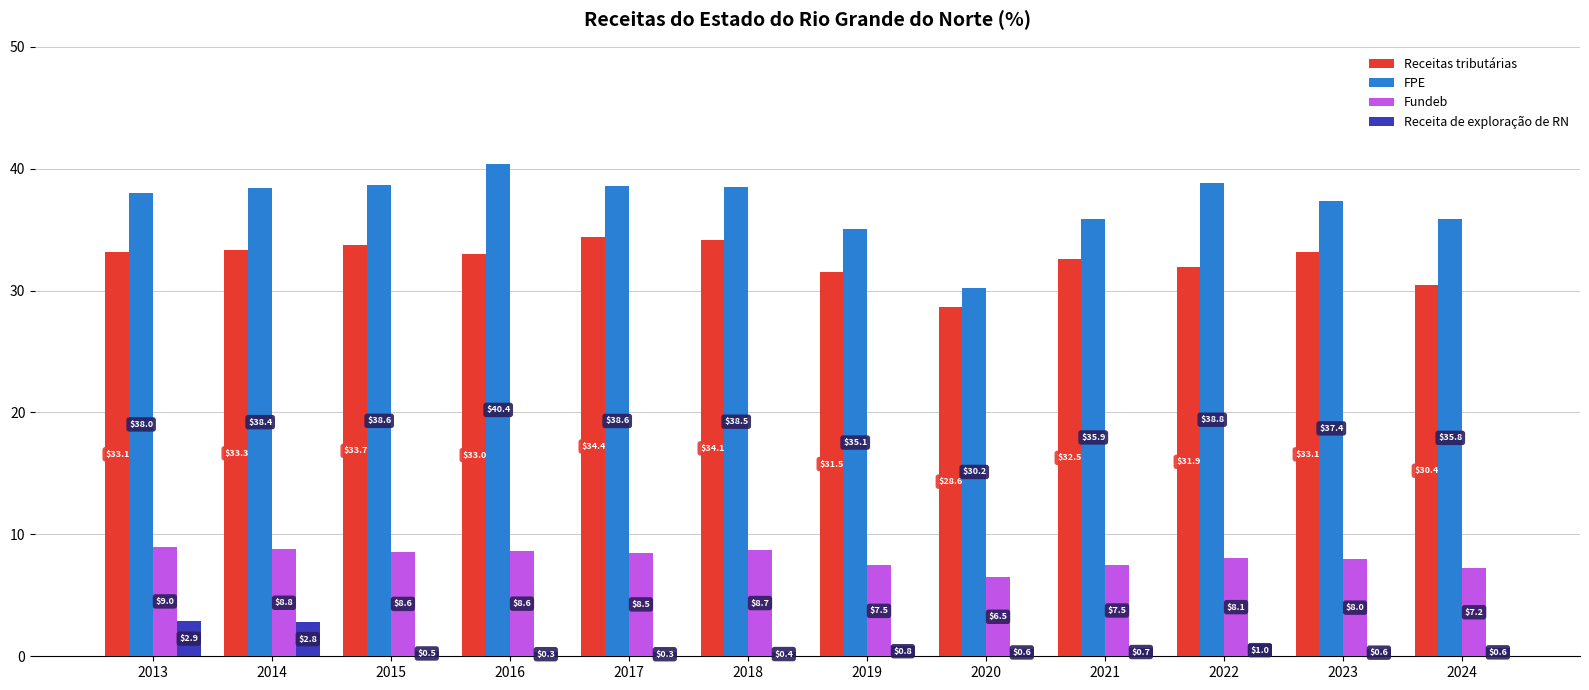

How many groups of bars are there?

12